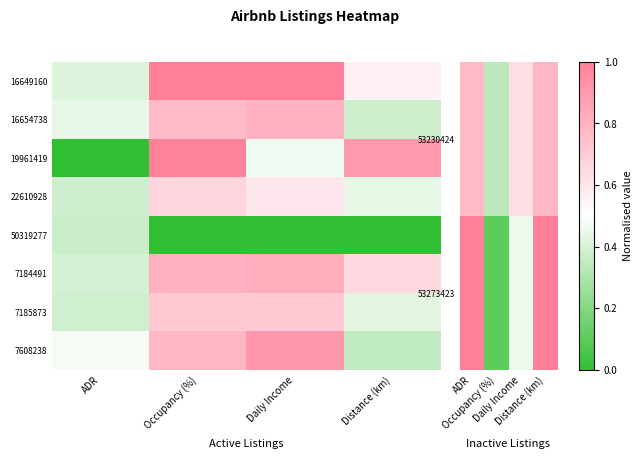

How many values in 50319277 are above zero?

1